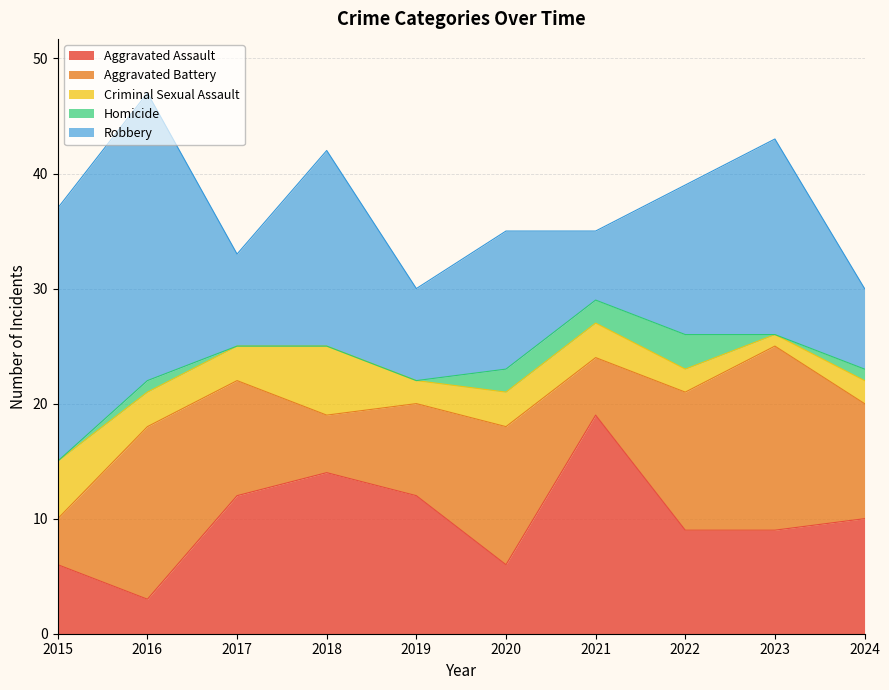

Reading left to right, list all the values displayed in this chart.

Aggravated Assault: 6	3	12	14	12	6	19	9	9	10
Aggravated Battery: 4	15	10	5	8	12	5	12	16	10
Criminal Sexual Assault: 5	3	3	6	2	3	3	2	1	2
Homicide: 0	1	0	0	0	2	2	3	0	1
Robbery: 22	25	8	17	8	12	6	13	17	7